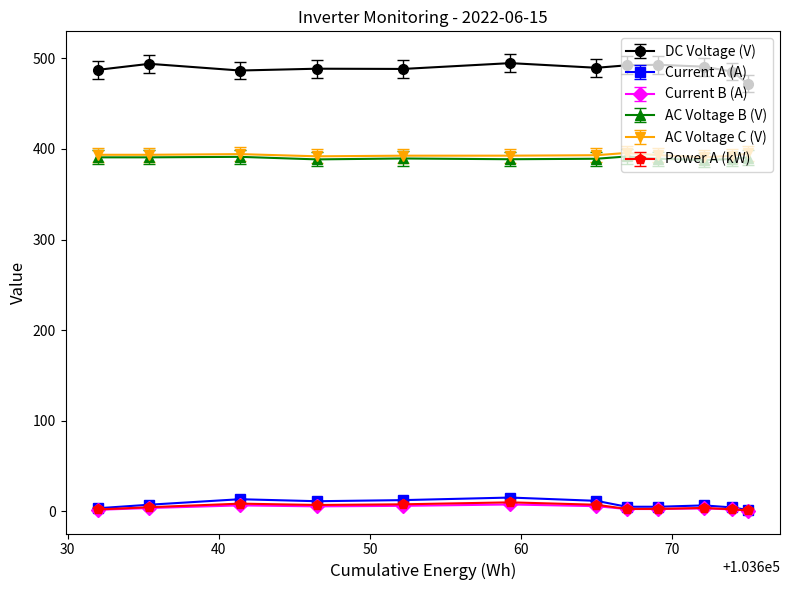

True or false: Current B (A) has more than 2 points higher than both neighbors.

True